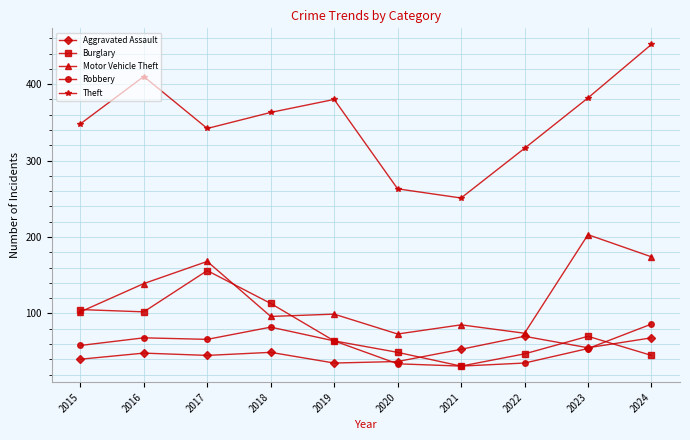

Is it true that Aggravated Assault equals 8 at 2020?

False